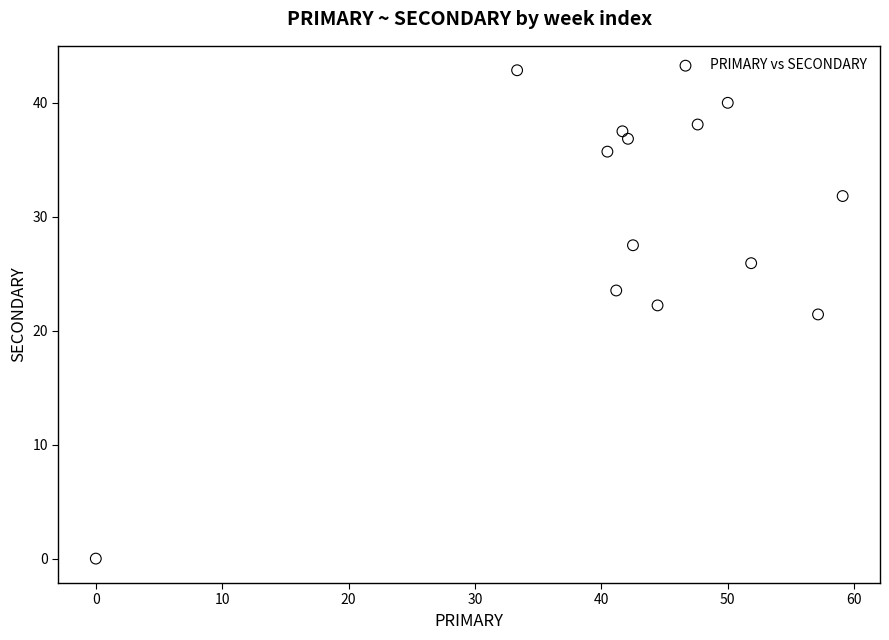

What is the range of X values (max minus min)?

59.1